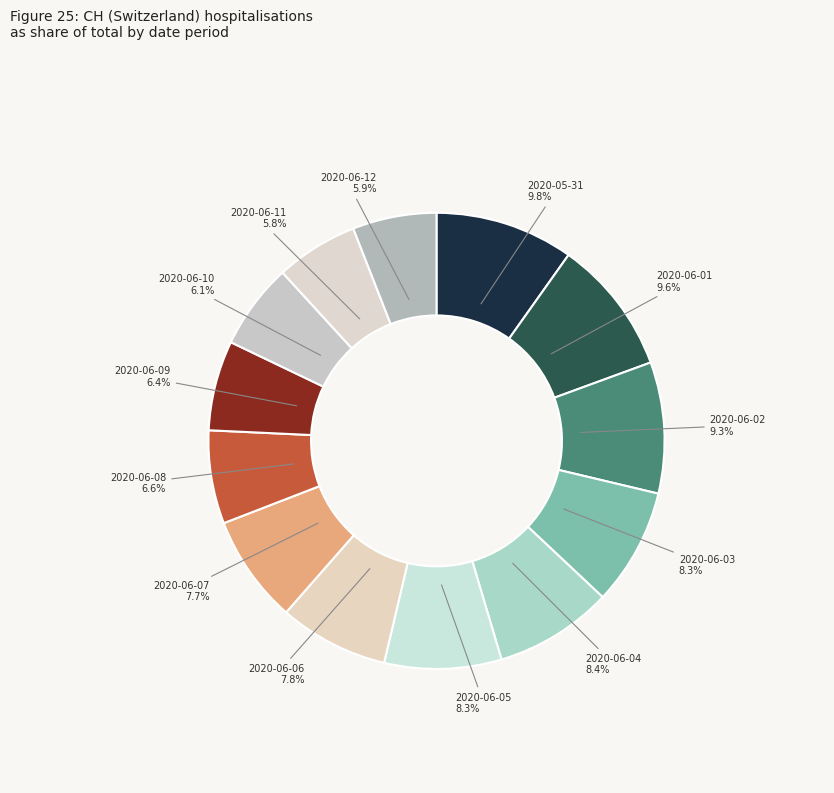

To the nearest percent, what is the average slice percentage?

8%